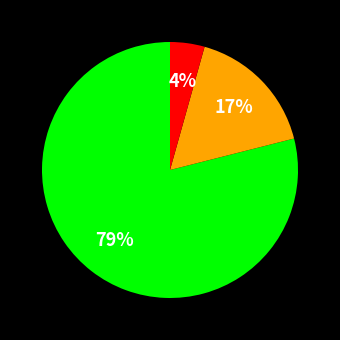

To the nearest percent, what is the average slice percentage?

33%